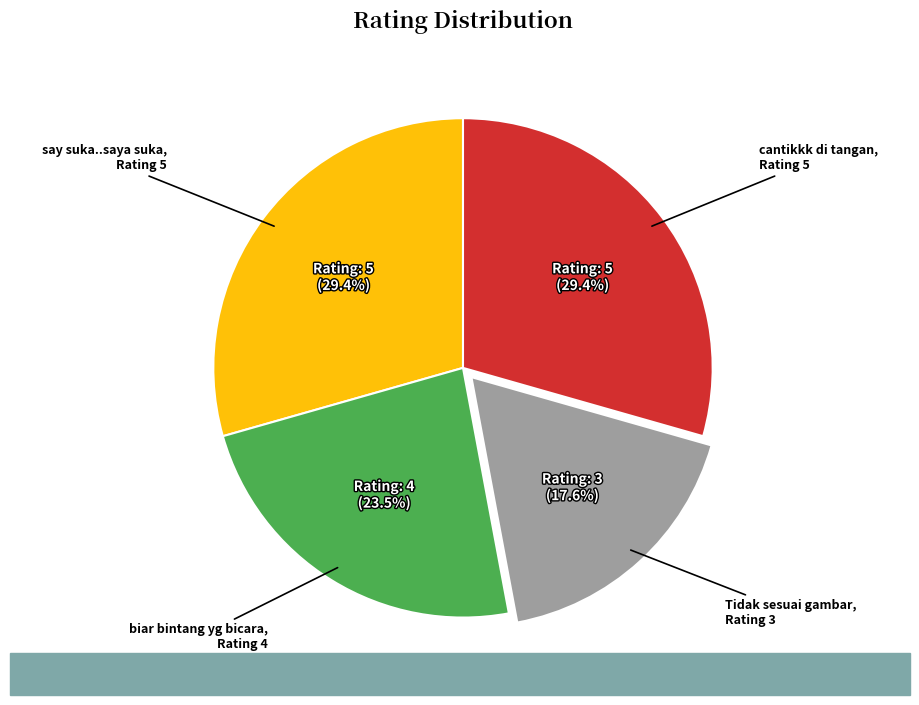

To the nearest percent, what portion does say suka..saya suka represent?

29%